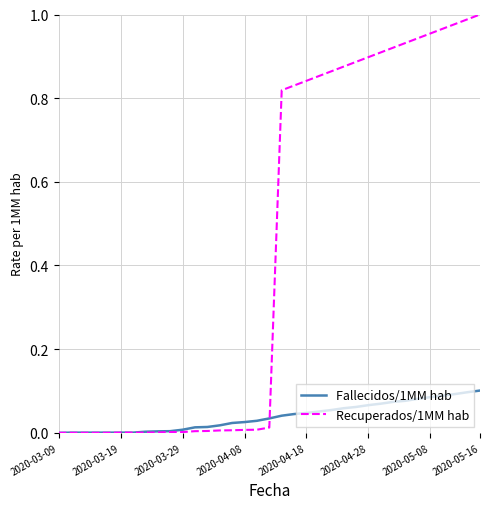

Which series has the widest spread of values?

Recuperados/1MM hab